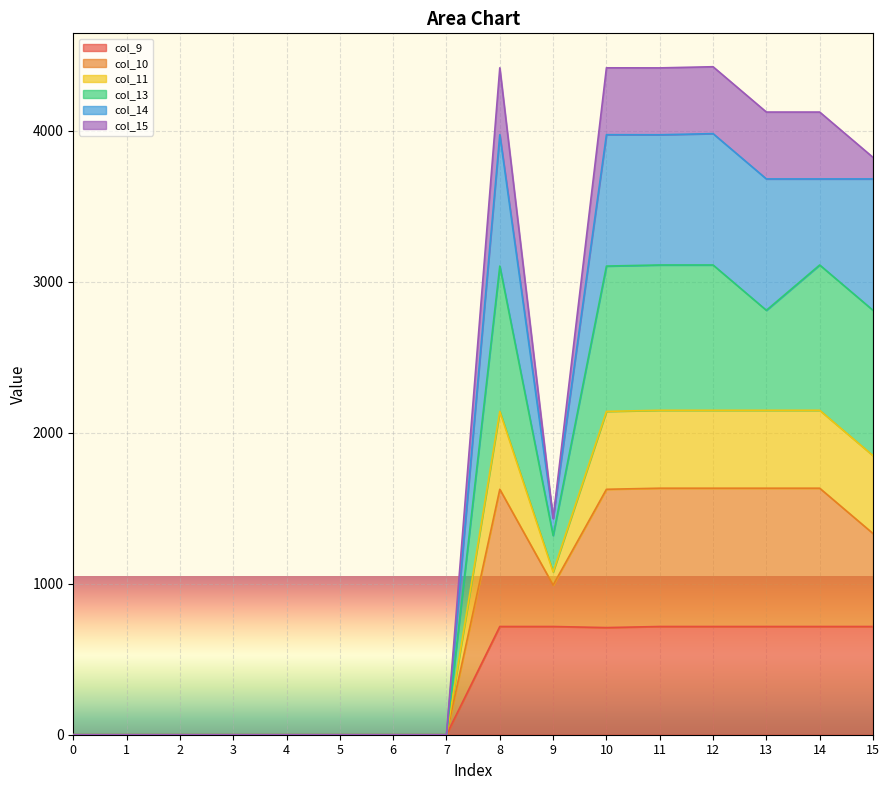

The value of col_9 at 1 is 0.0. True or false?

True